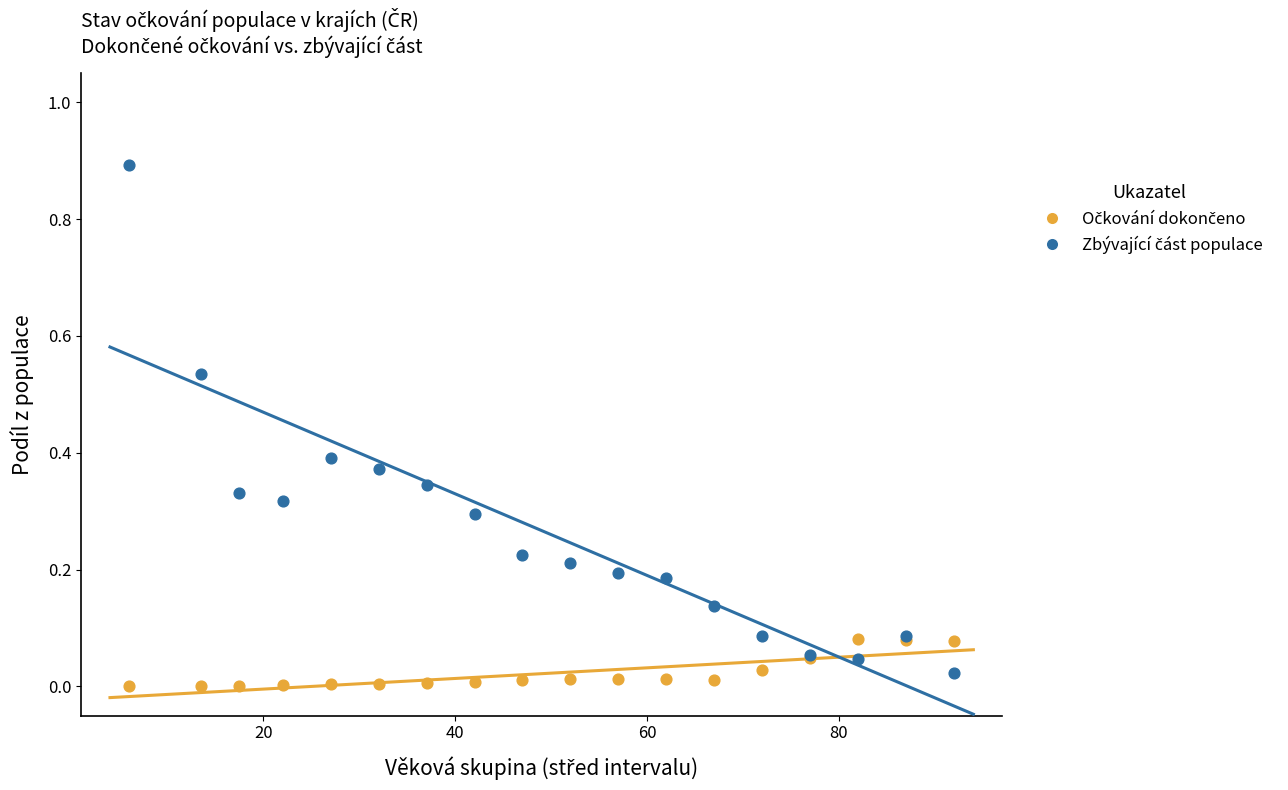

What is the X range (max minus min) for the scatter plot?

86.0